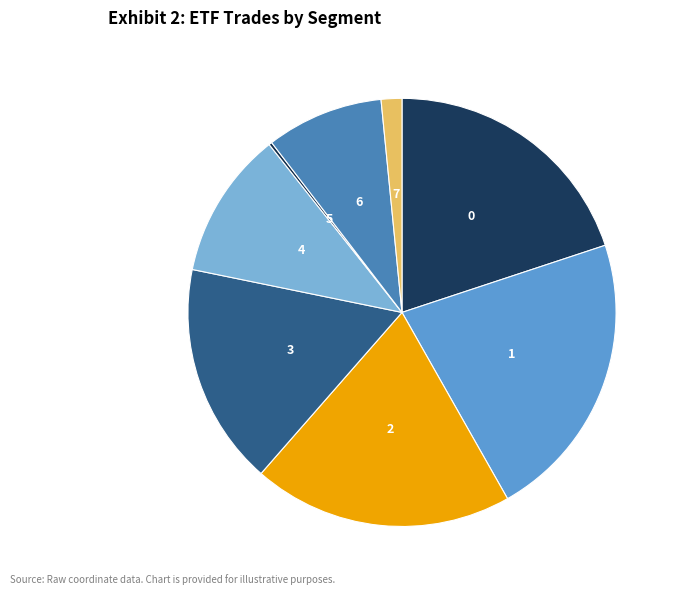

Is there a majority slice in this chart?

No